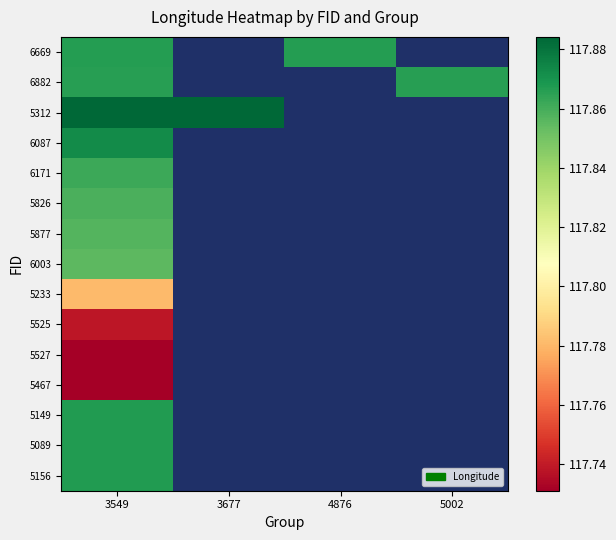

Is the value of 6669 at 3549 greater than the value of 5312 at 5002?

No